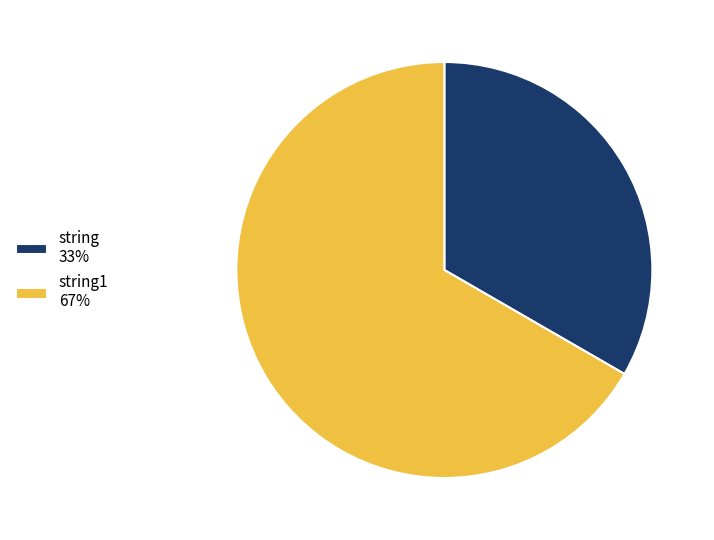

Is there any slice that represents more than half of the pie?

Yes